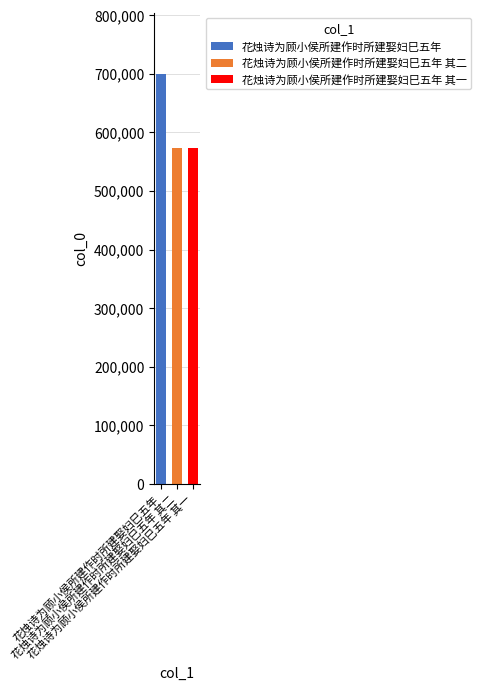

What is the minimum value shown in the chart?

573247